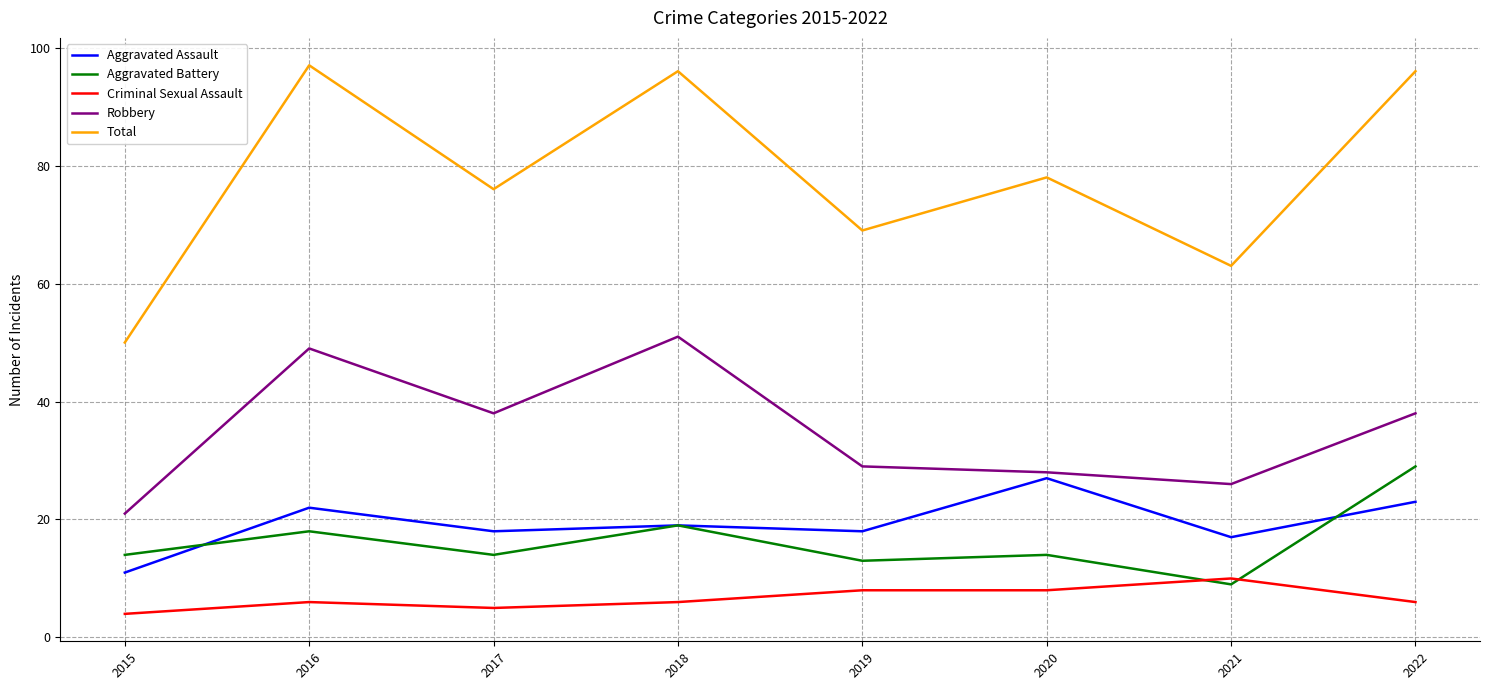

What is the total value across all series at 2022?

192